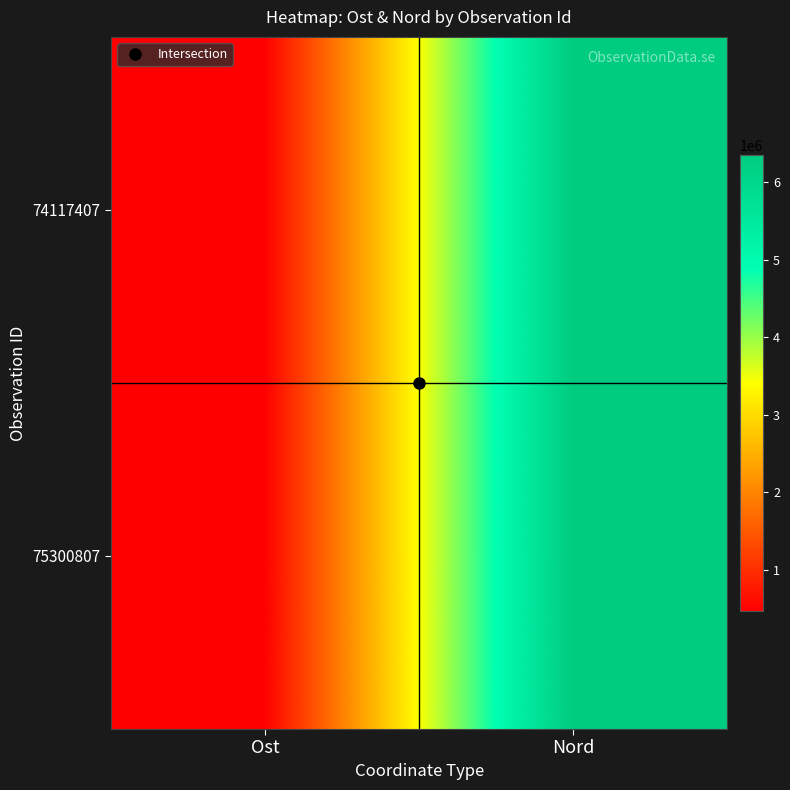

At how many categories does at least one series exceed 615620?

1